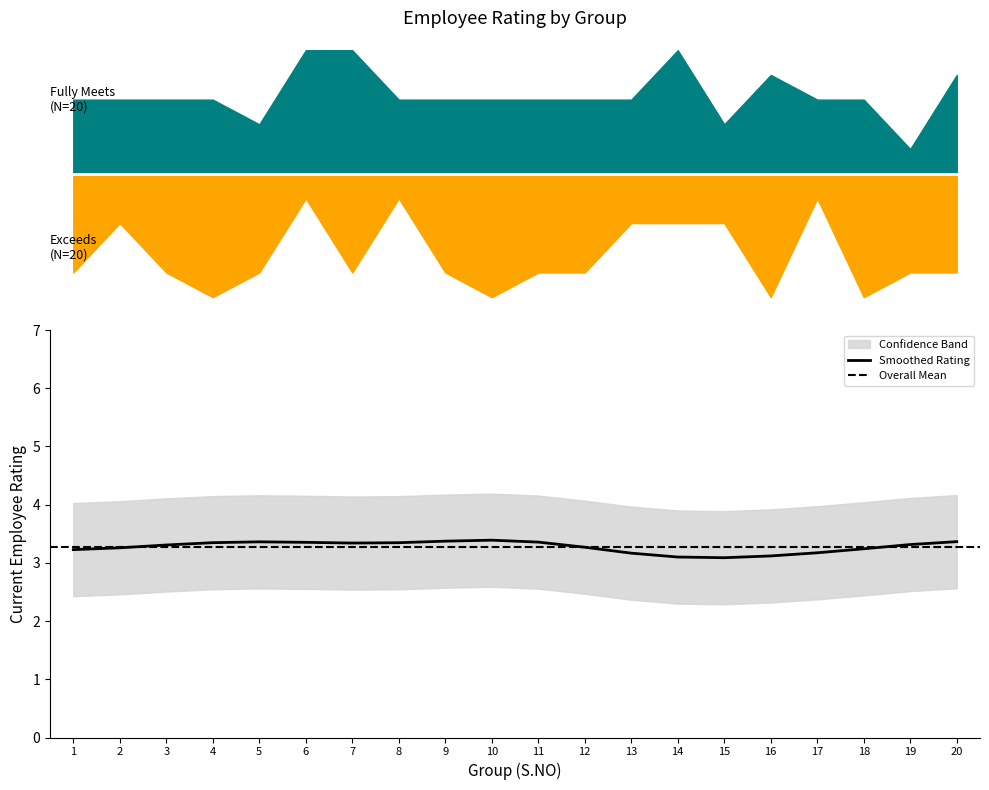

Where does the Exceeds series first go above 4?

4